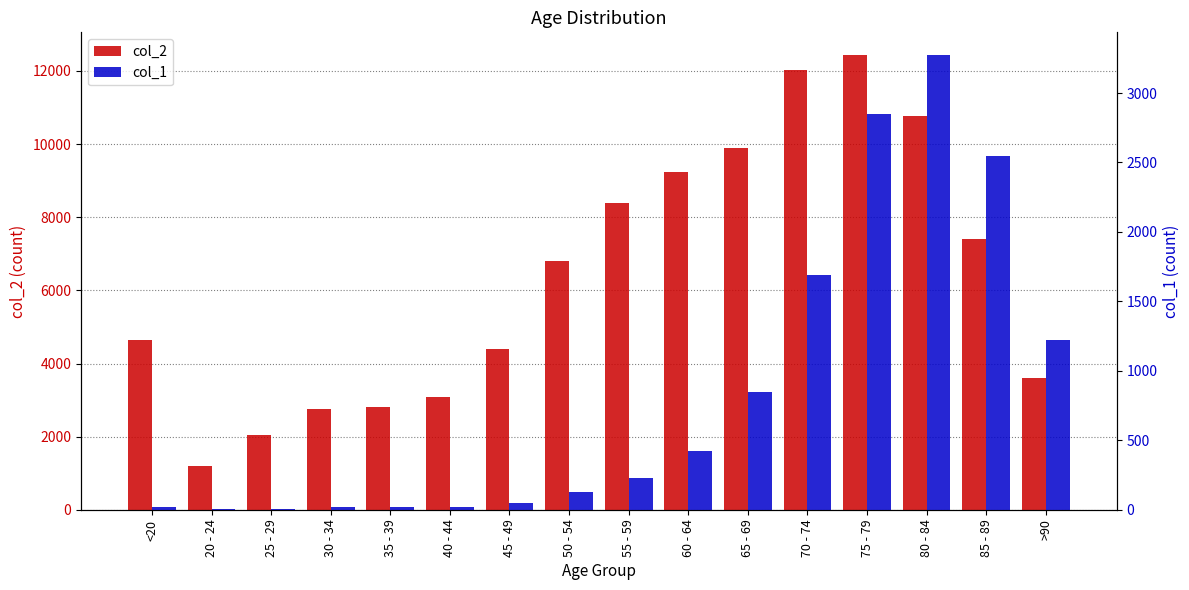

What is the label of the 4th bar from the right?

75 - 79